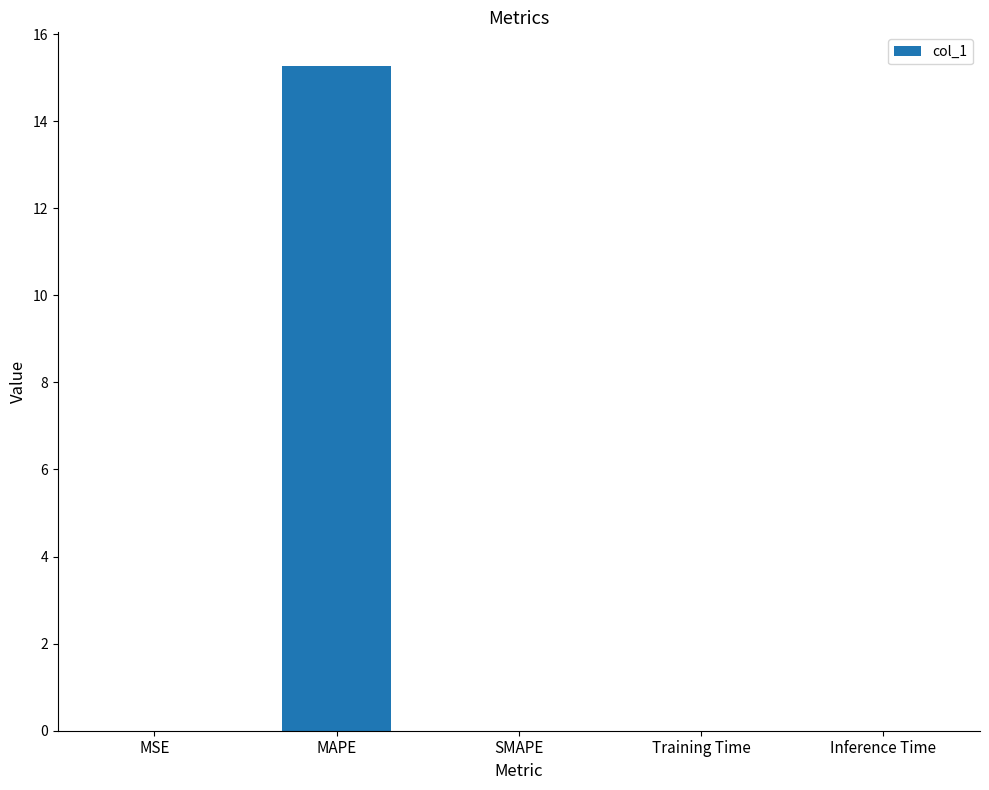

Between MAPE and MSE, which is larger?

MAPE